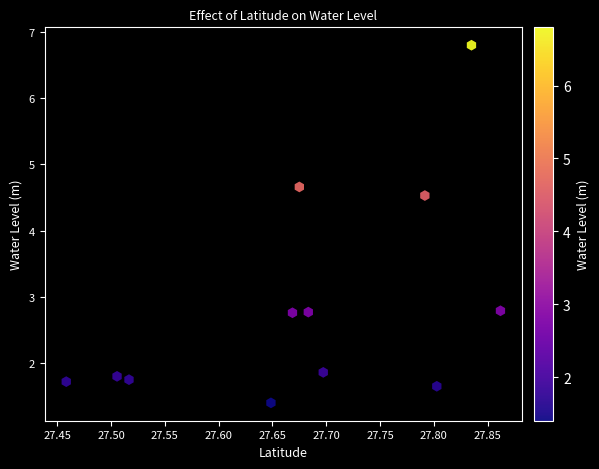

What Y value in the scatter plot is closest to 4?

4.5